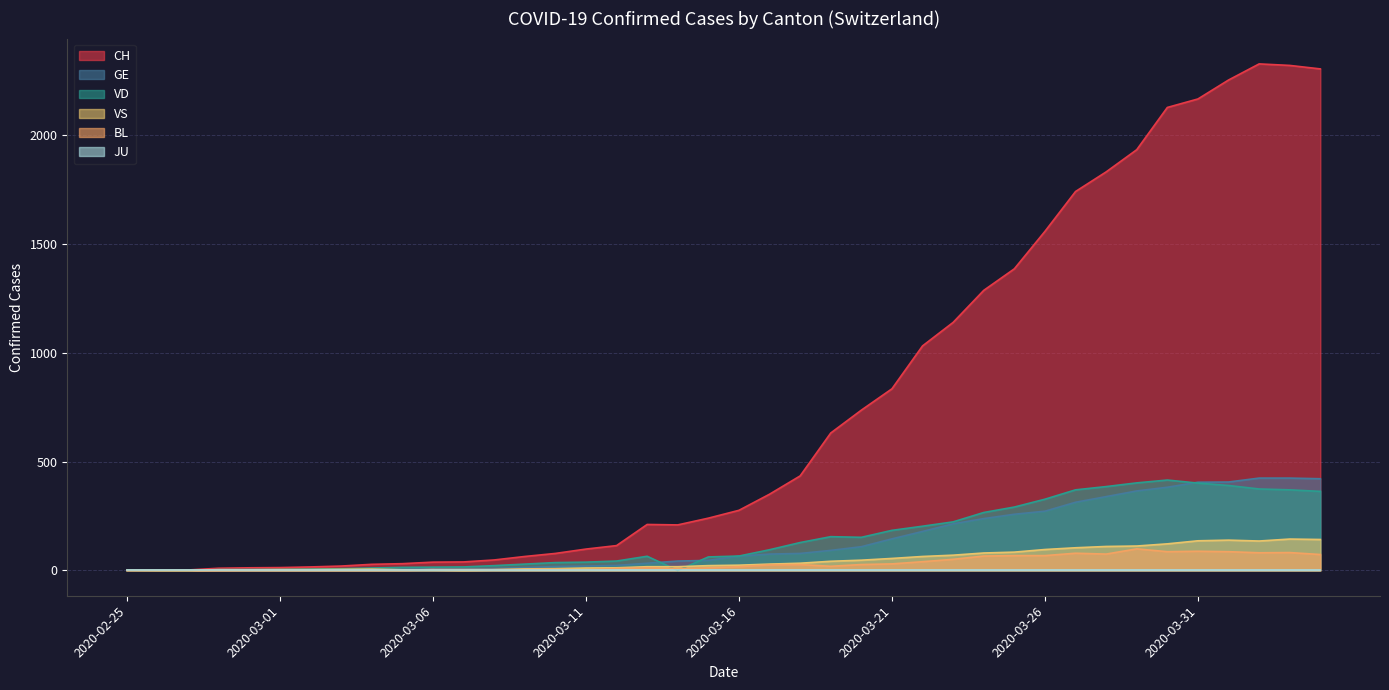

True or false: BL has a value of 99 at 2020-03-29.

True